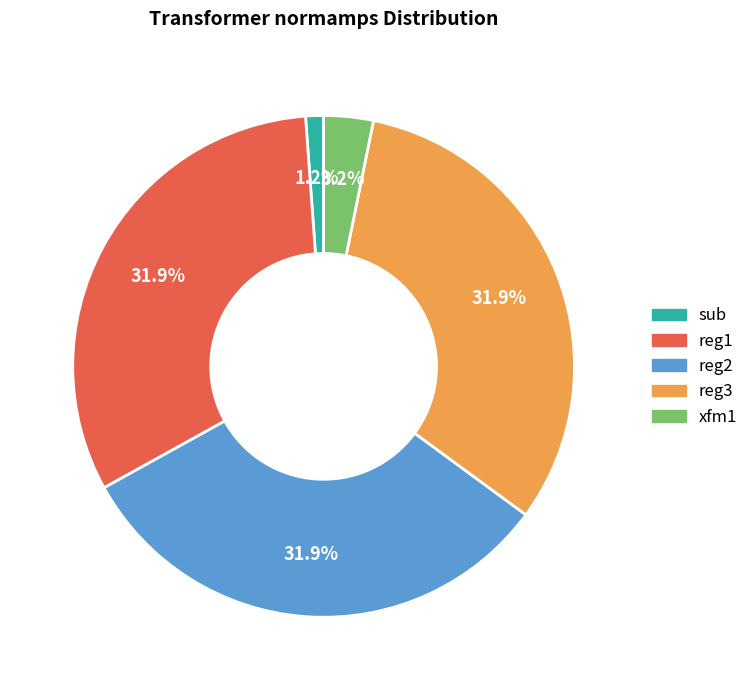

What percentage is the reg3 slice, to the nearest percent?

32%